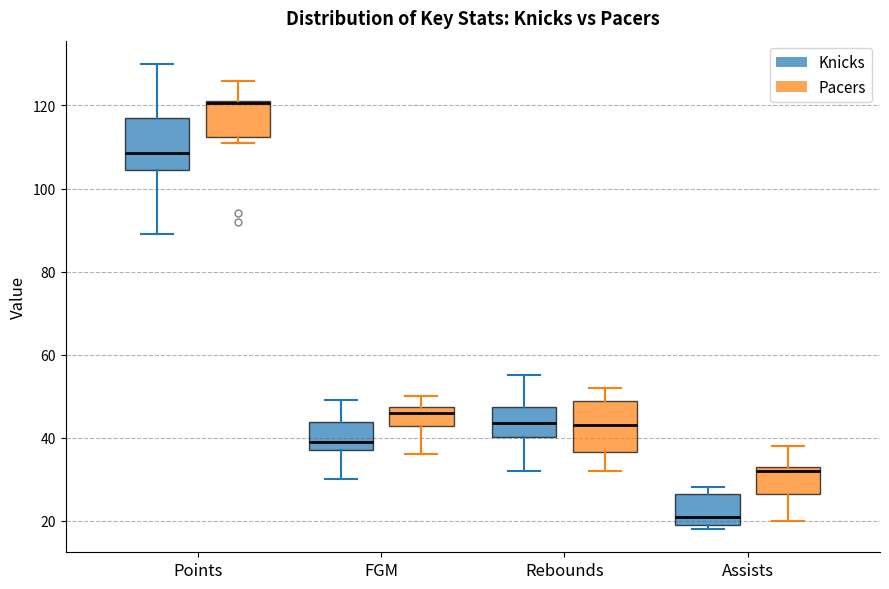

Which box has the highest median line?

Points (Pacers)